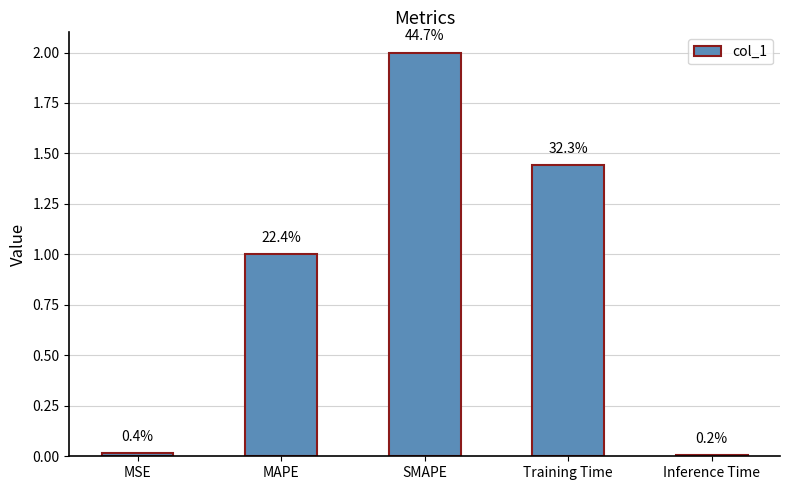

How many bars are there in total?

5